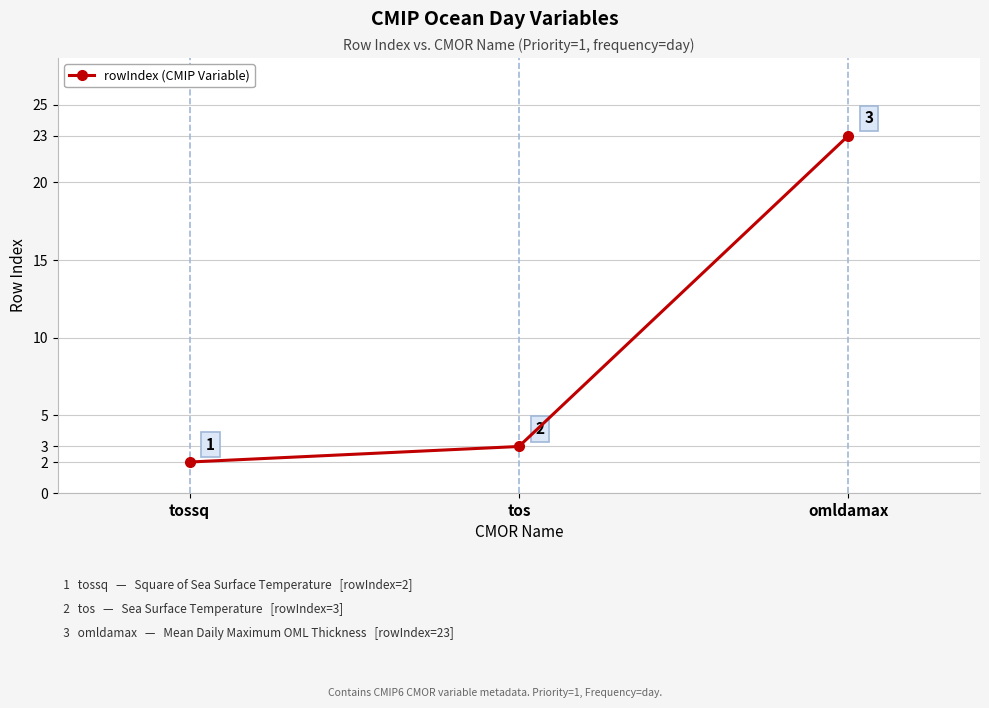

Does the chart have visible grid lines?

Yes